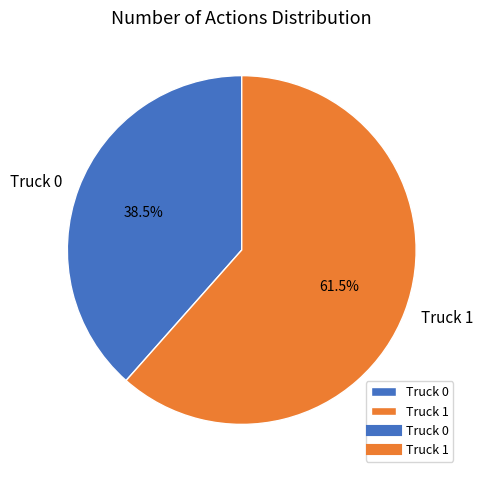

Does Truck 1 represent more than half of the total?

Yes